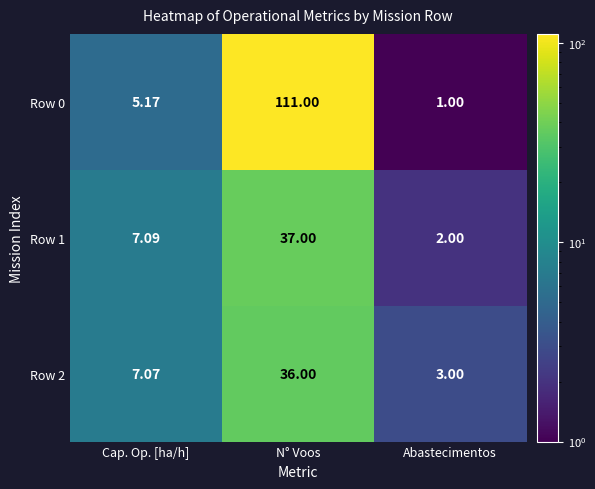

Is the value of Row 1 at Cap. Op. [ha/h] greater than the value of Row 2 at Cap. Op. [ha/h]?

Yes